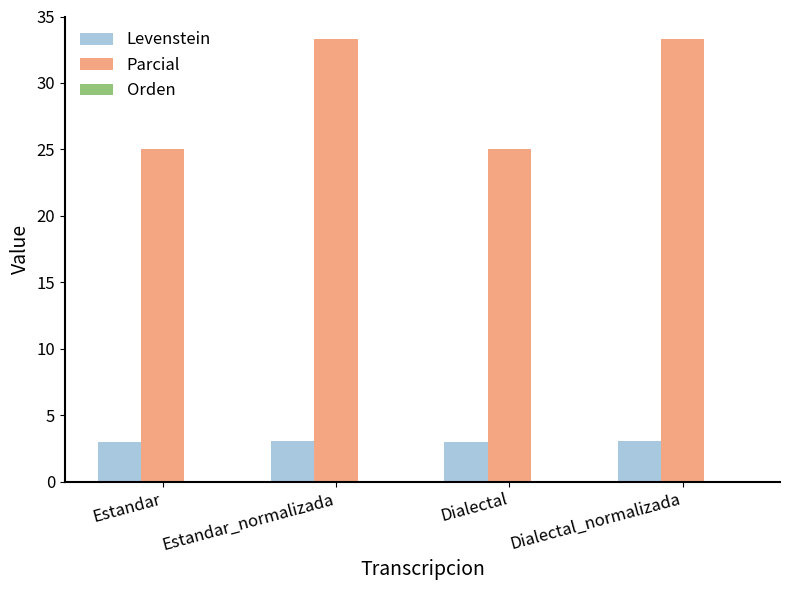

Rank the series at Estandar from lowest to highest value.

Levenstein, Parcial